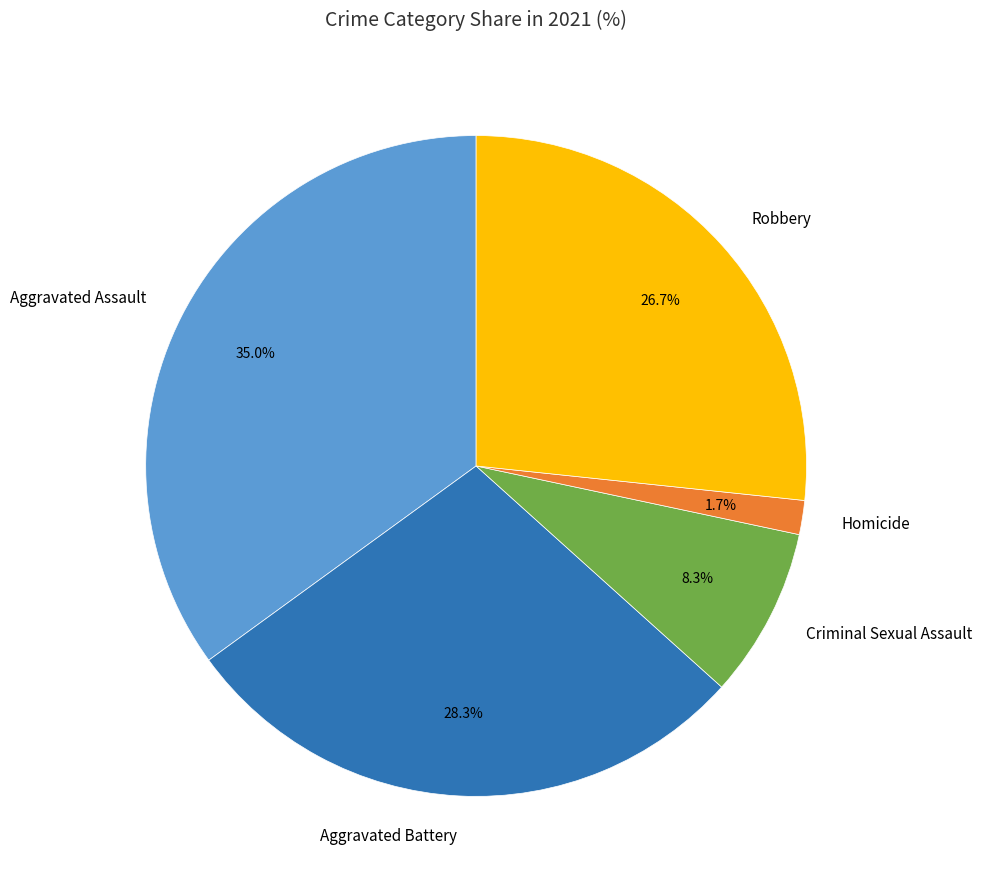

Which slice is the smallest?

Homicide